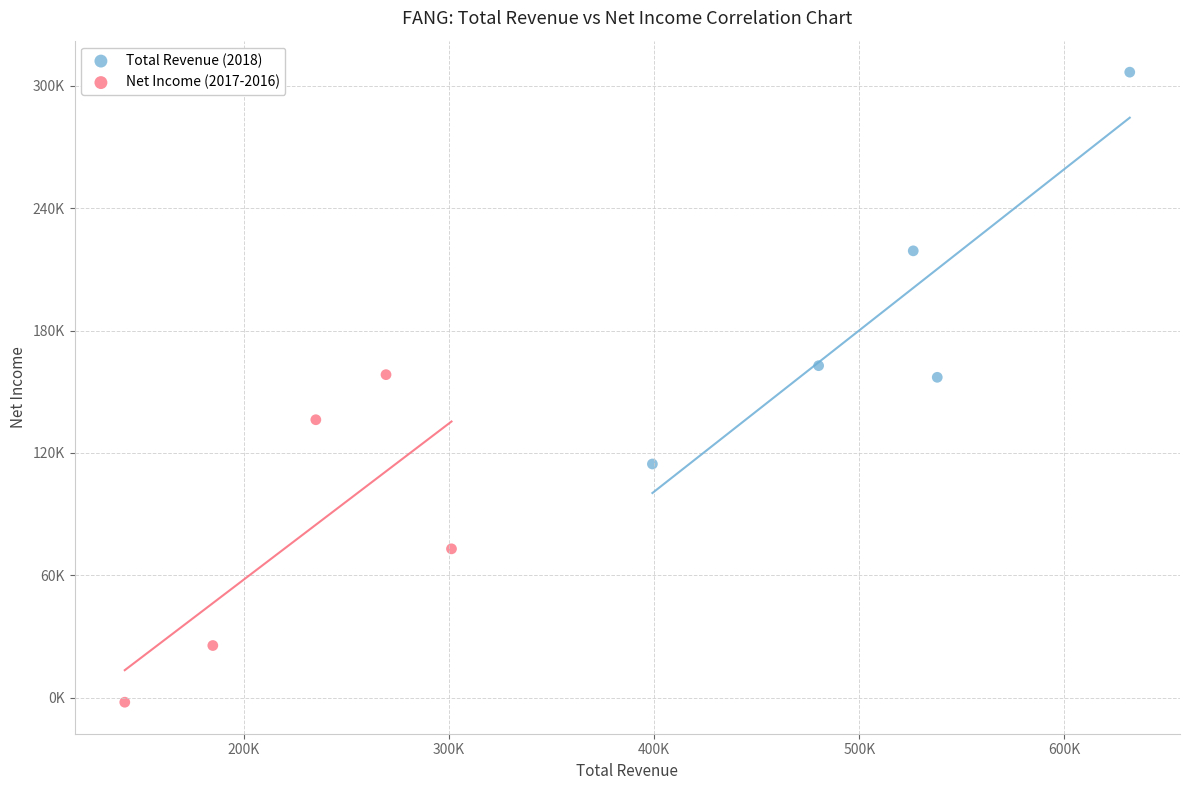

Which series reaches the maximum Y coordinate?

Total Revenue (2018)